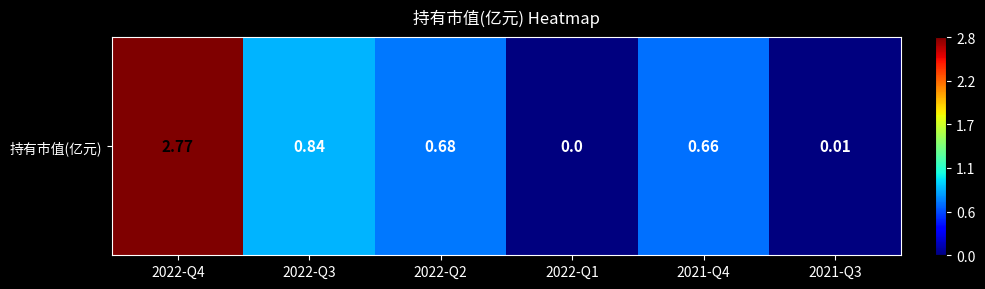

Reading left to right, what are all the values shown in this chart?

2022-Q4=2.8	2022-Q3=0.8	2022-Q2=0.7	2022-Q1=0.0	2021-Q4=0.7	2021-Q3=0.0